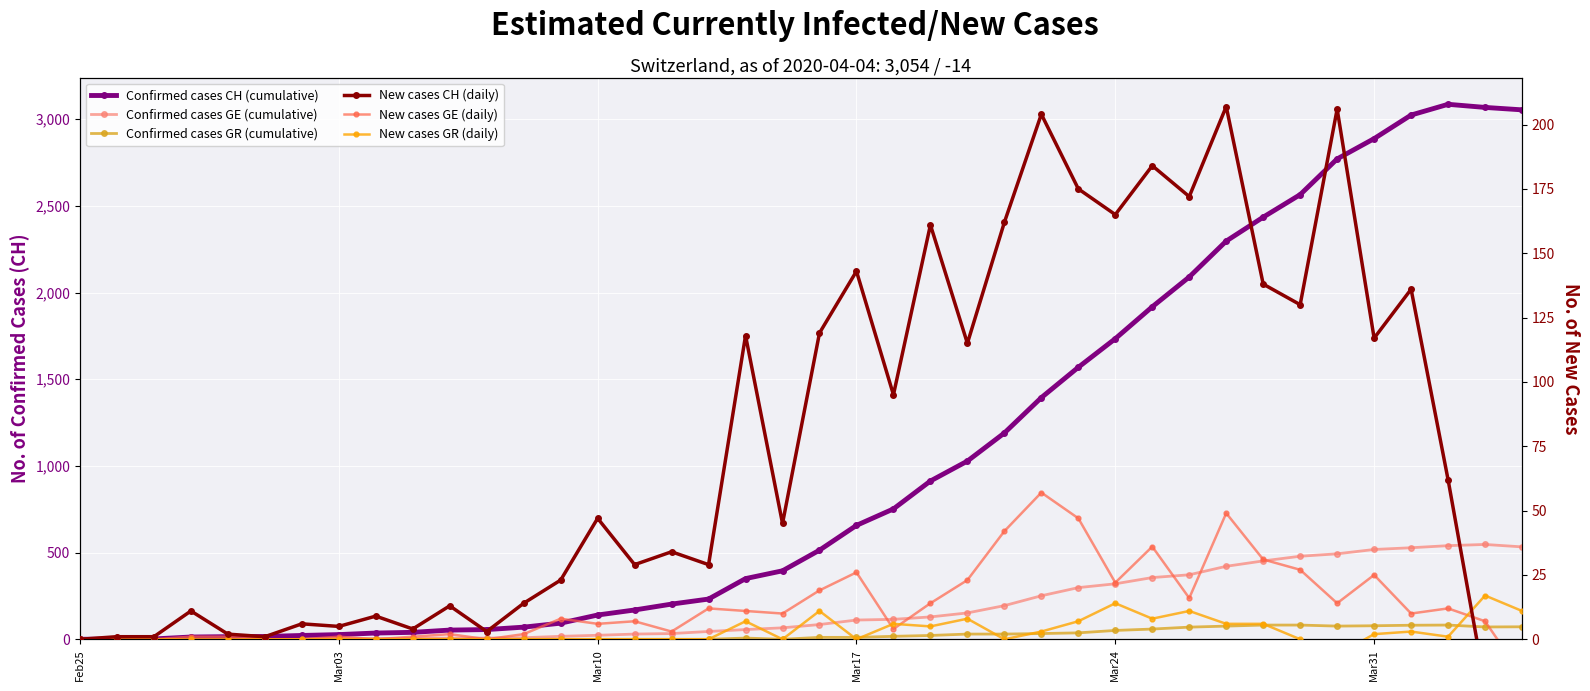

How many interior local peaks does the New cases GR (daily) series have?

8